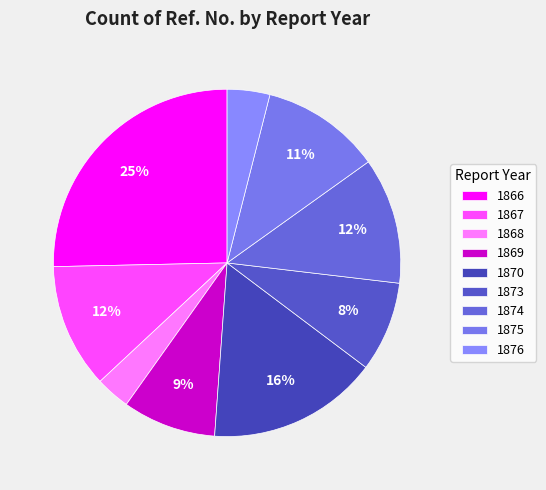

To the nearest percent, what is the difference between the largest and smallest slice percentages?

22%